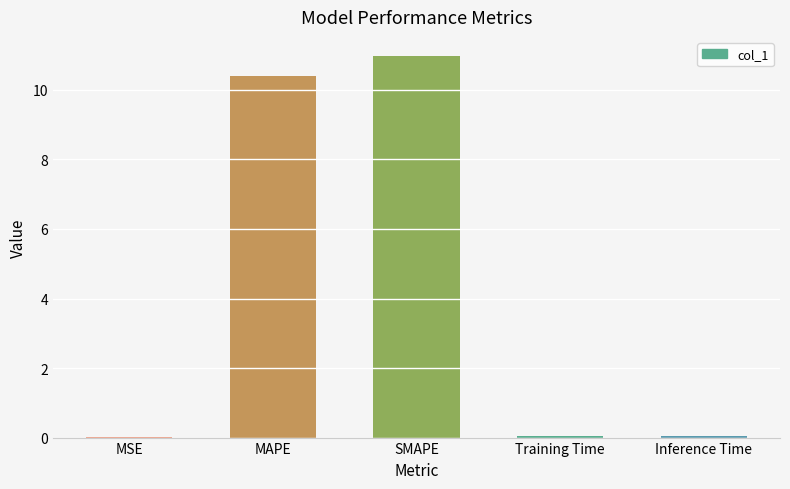

True or false: the data shows 10.4 at MAPE.

True